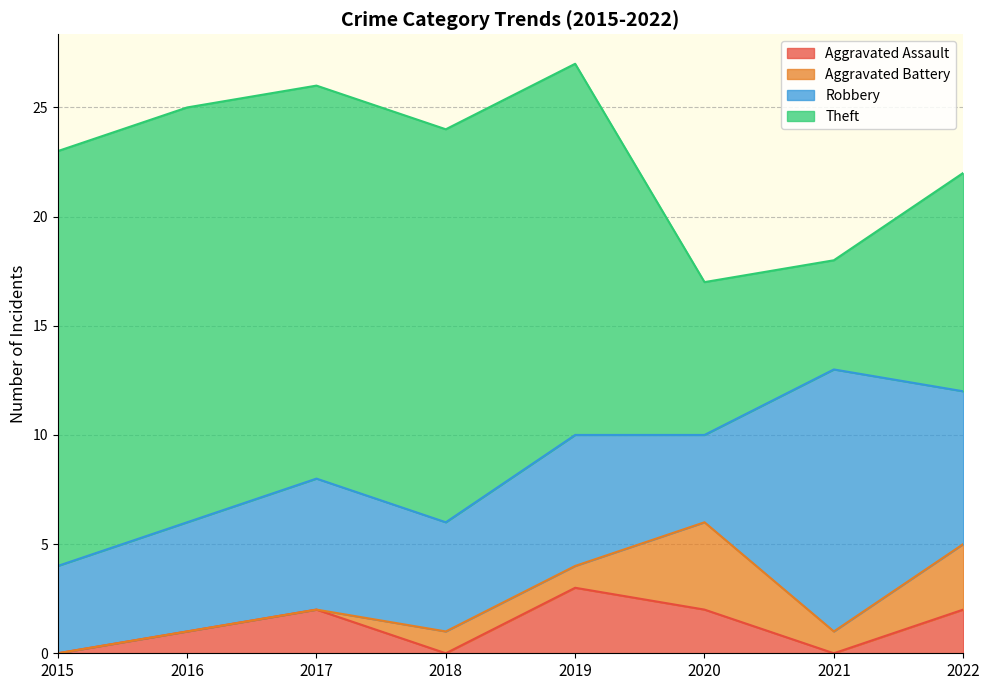

At which label does Aggravated Assault reach its minimum?

2015